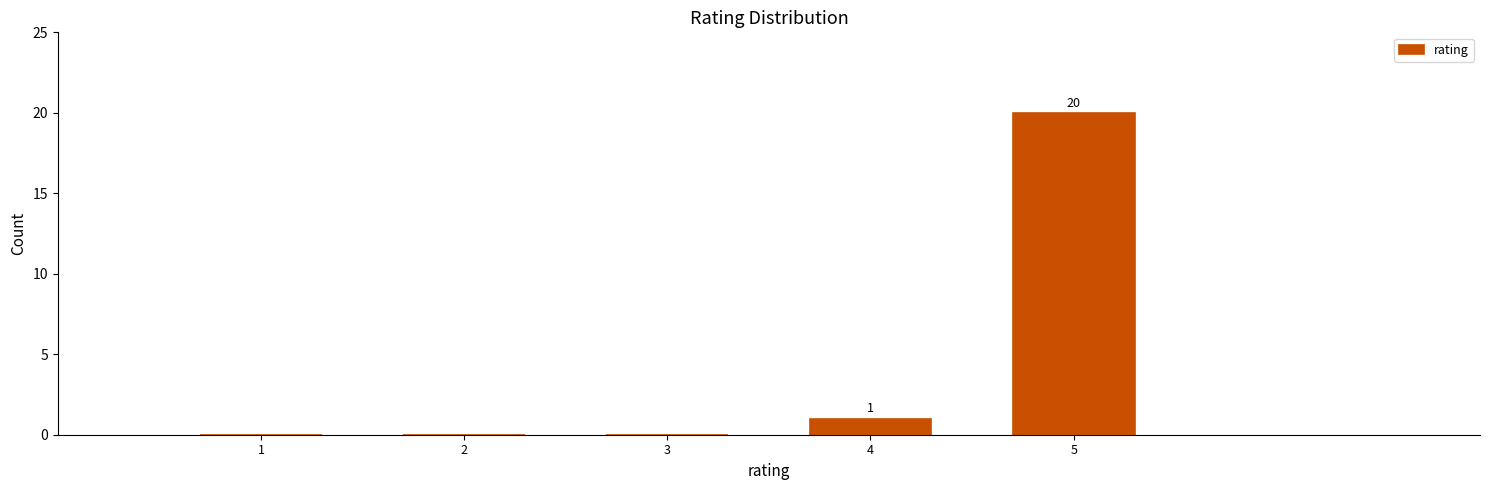

Reading left to right, what are all the values shown in this chart?

1=0	2=0	3=0	4=1	5=20